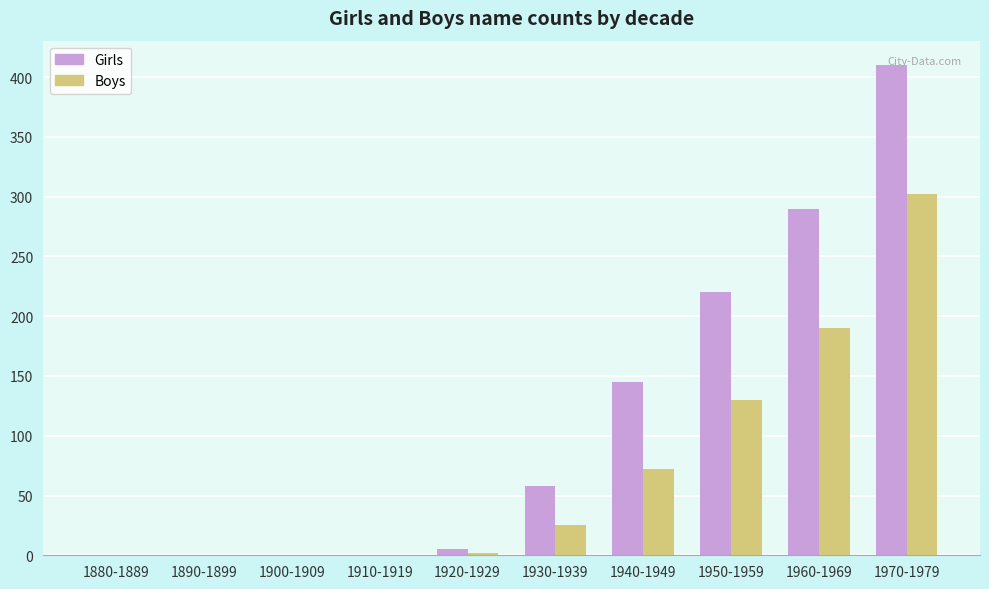

Which series changed the most between 1880-1889 and 1950-1959?

Girls